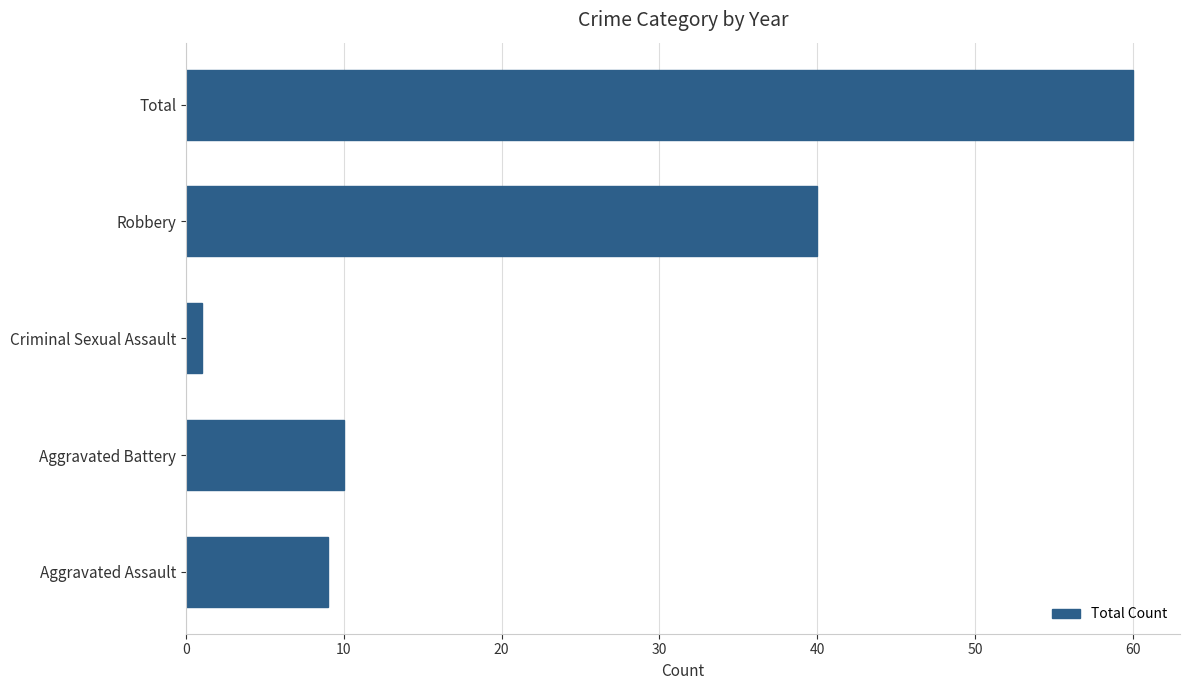

What is the change in value from Aggravated Battery to Robbery?

+30